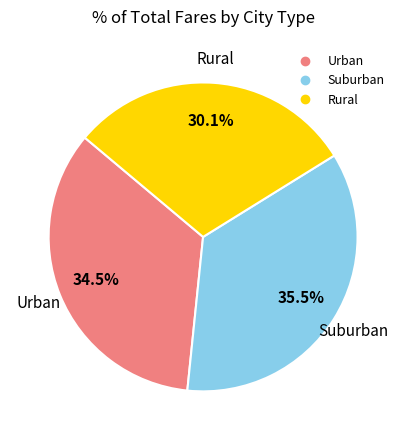

Does any single category account for the majority?

No